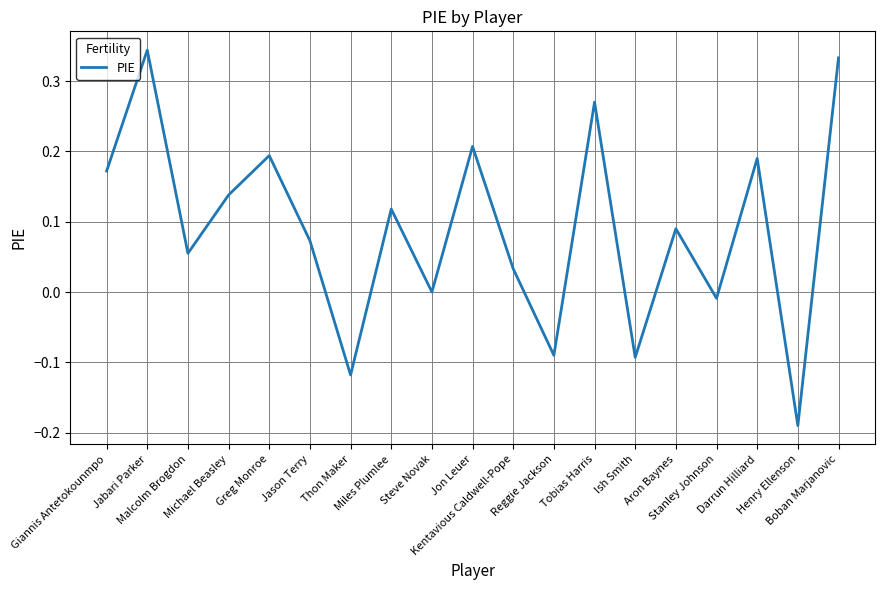

How many lines are shown in the chart?

1